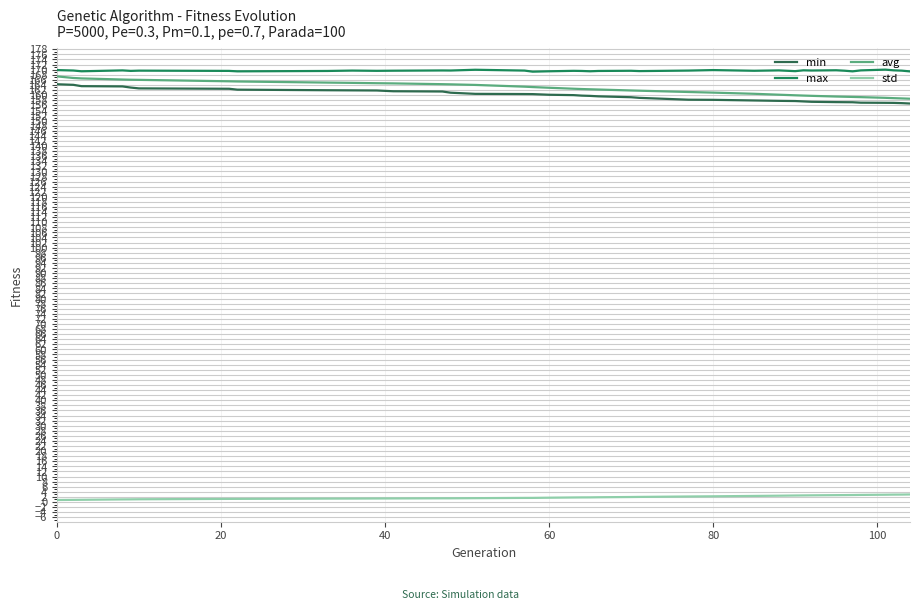

True or false: max and std cross at least once.

False